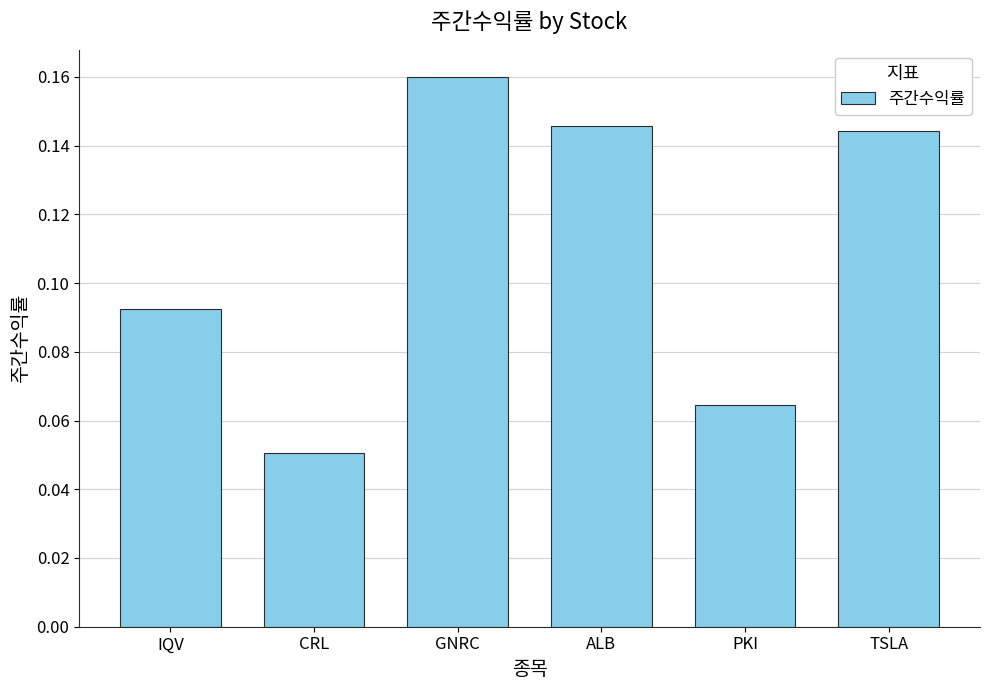

What is the sum of all values?

0.7